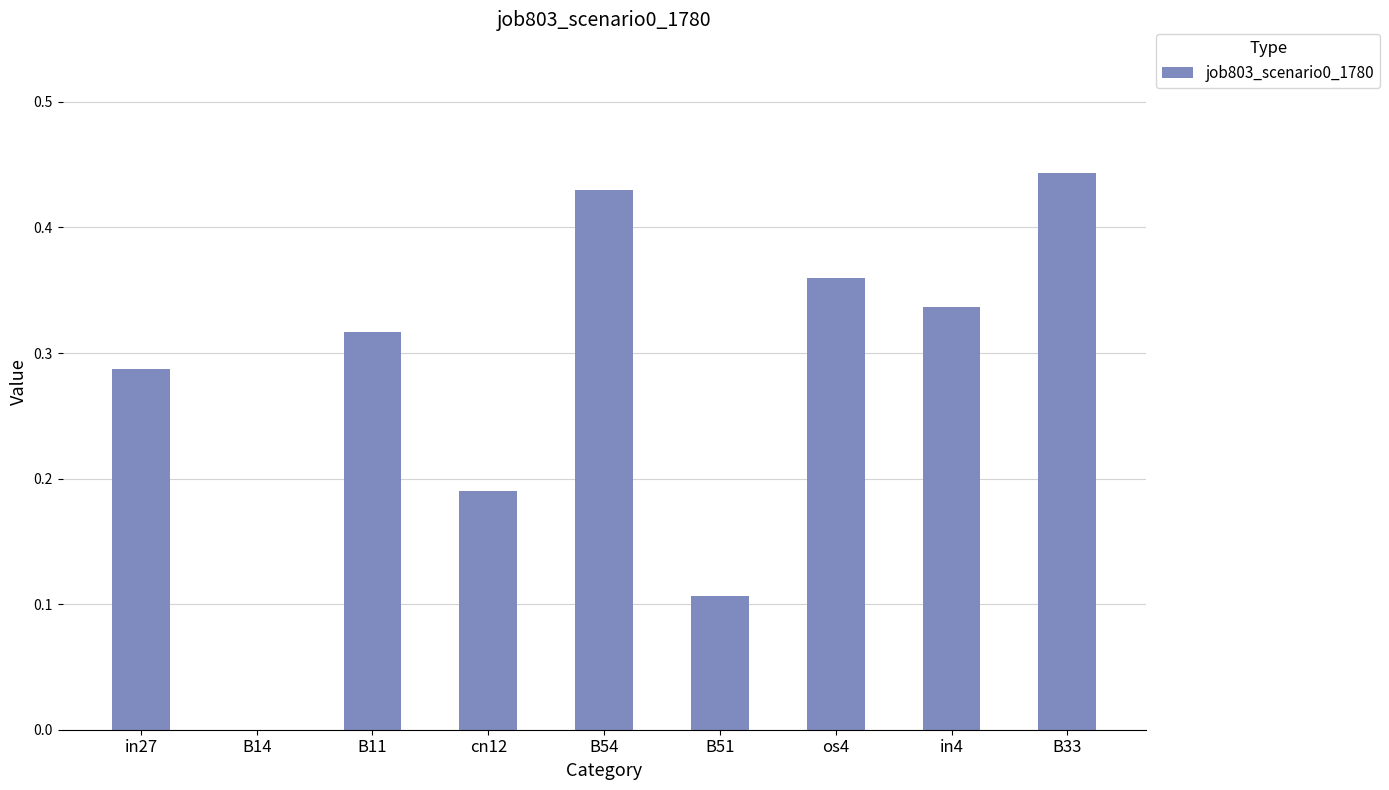

What is the change in value from in4 to B33?

+0.1